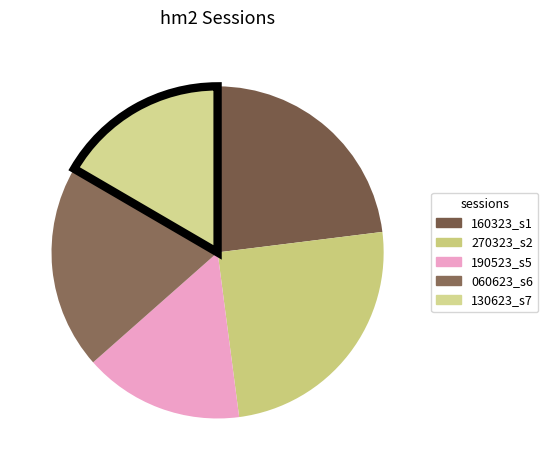

How many slices are in this pie chart?

5